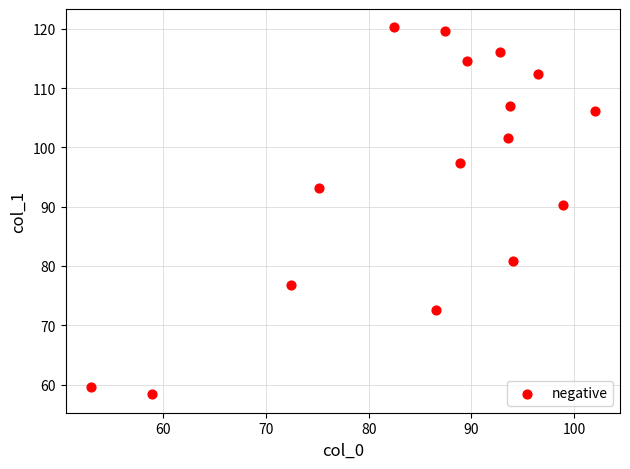

What is the range of X values (max minus min)?

49.1